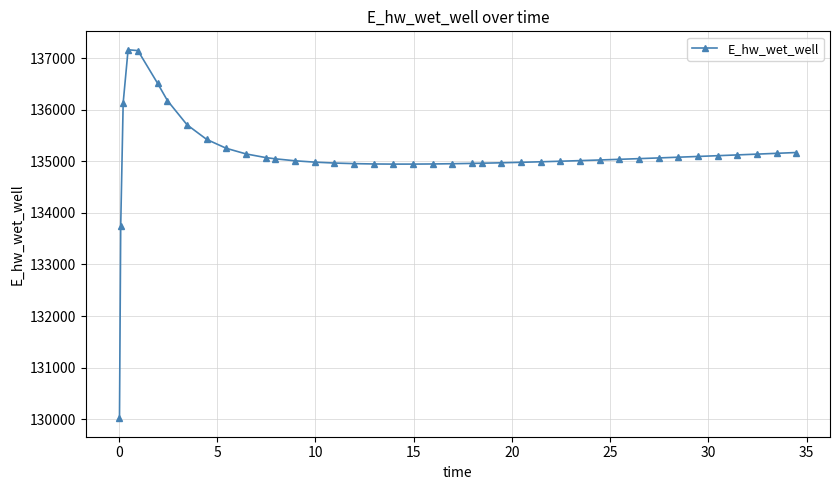

What is the value of the 31st point from the left?

135040.4